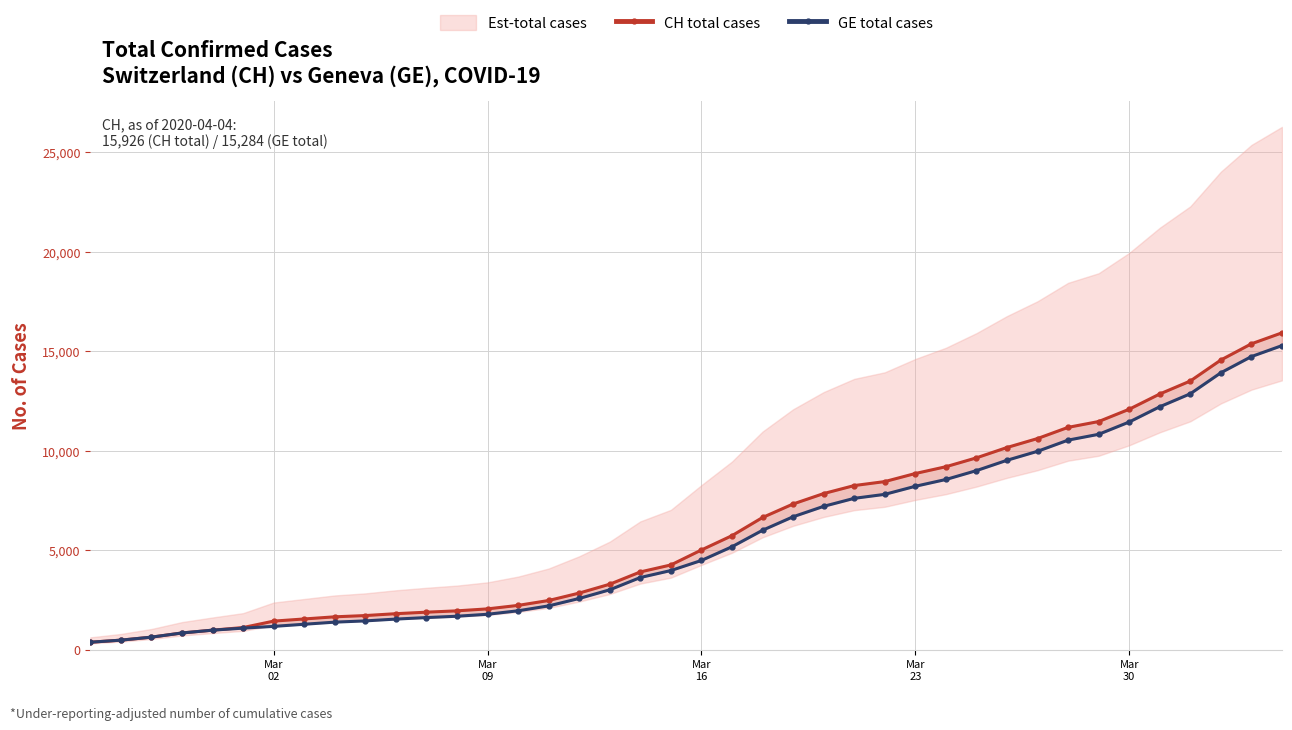

The CH total cases series shows 13822 at 29. True or false?

False